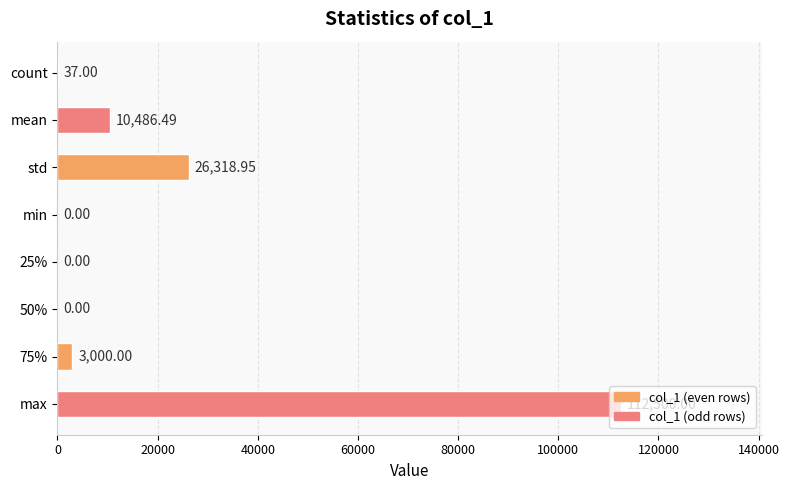

At which label is the value closest to 56250?

std